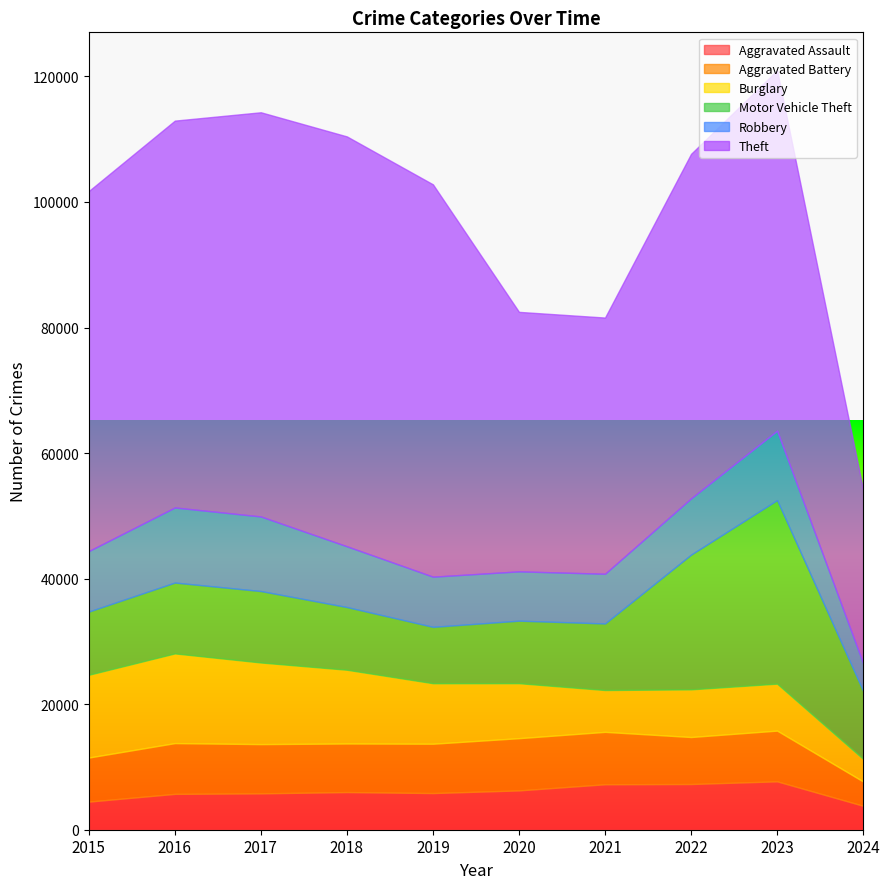

At how many categories does at least one series exceed 52933?

7